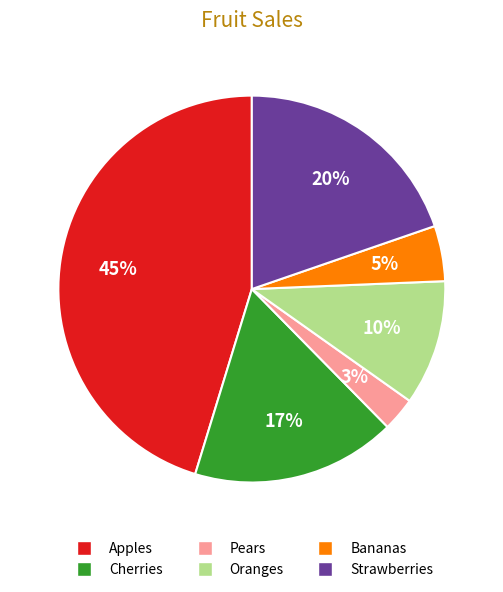

What is the smallest slice in the pie chart?

Pears